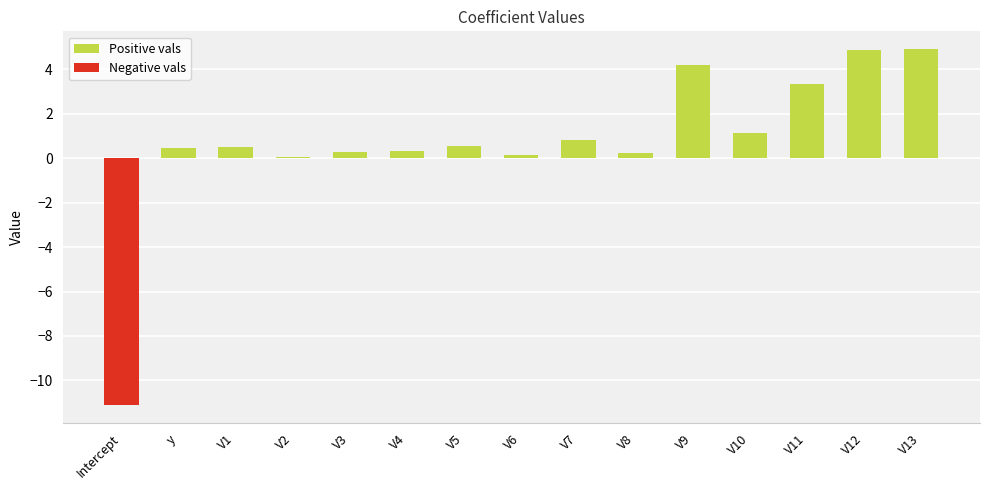

What is the sum of all values?

10.7